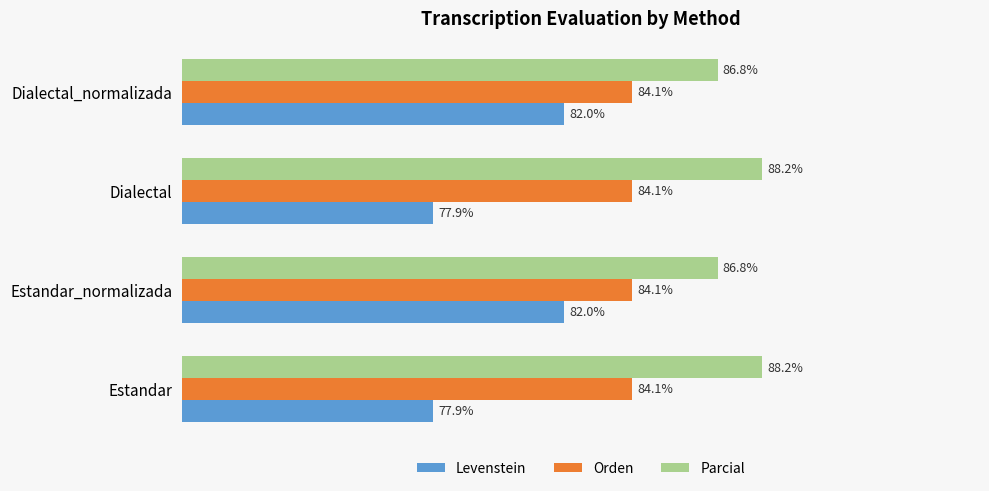

Rank the series by their maximum value, from highest to lowest.

Parcial, Orden, Levenstein